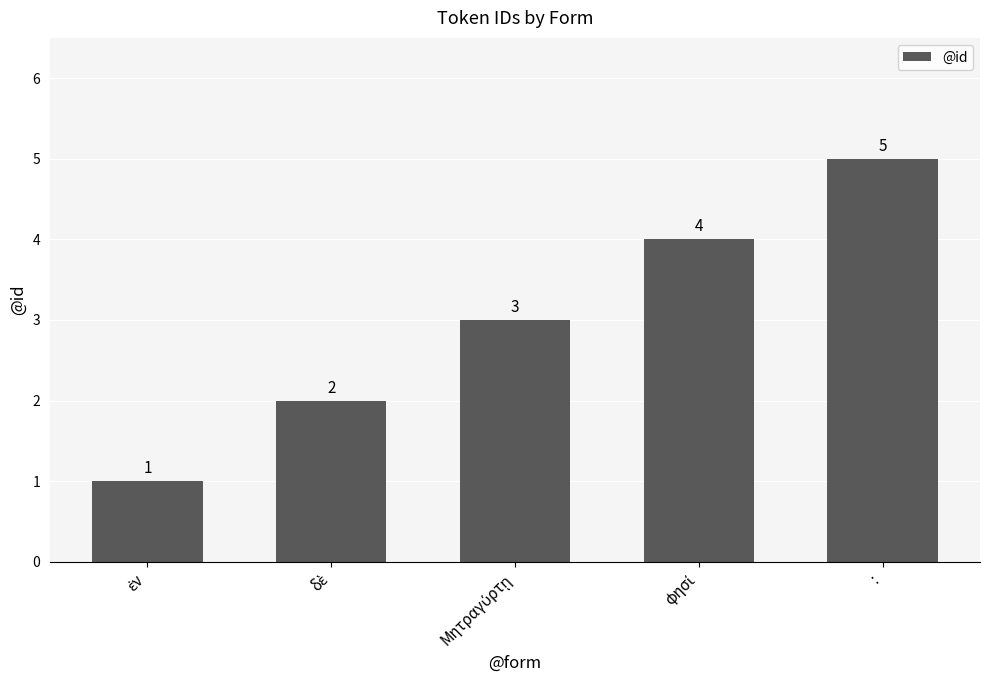

What is the value of the 1st bar from the left?

1